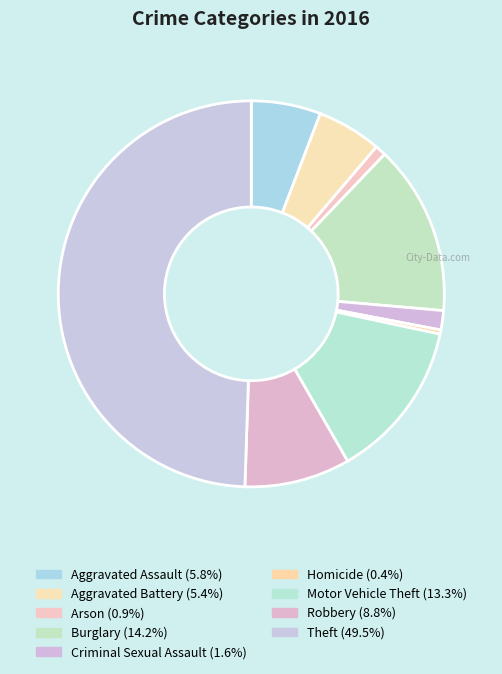

How many slices are in this pie chart?

9